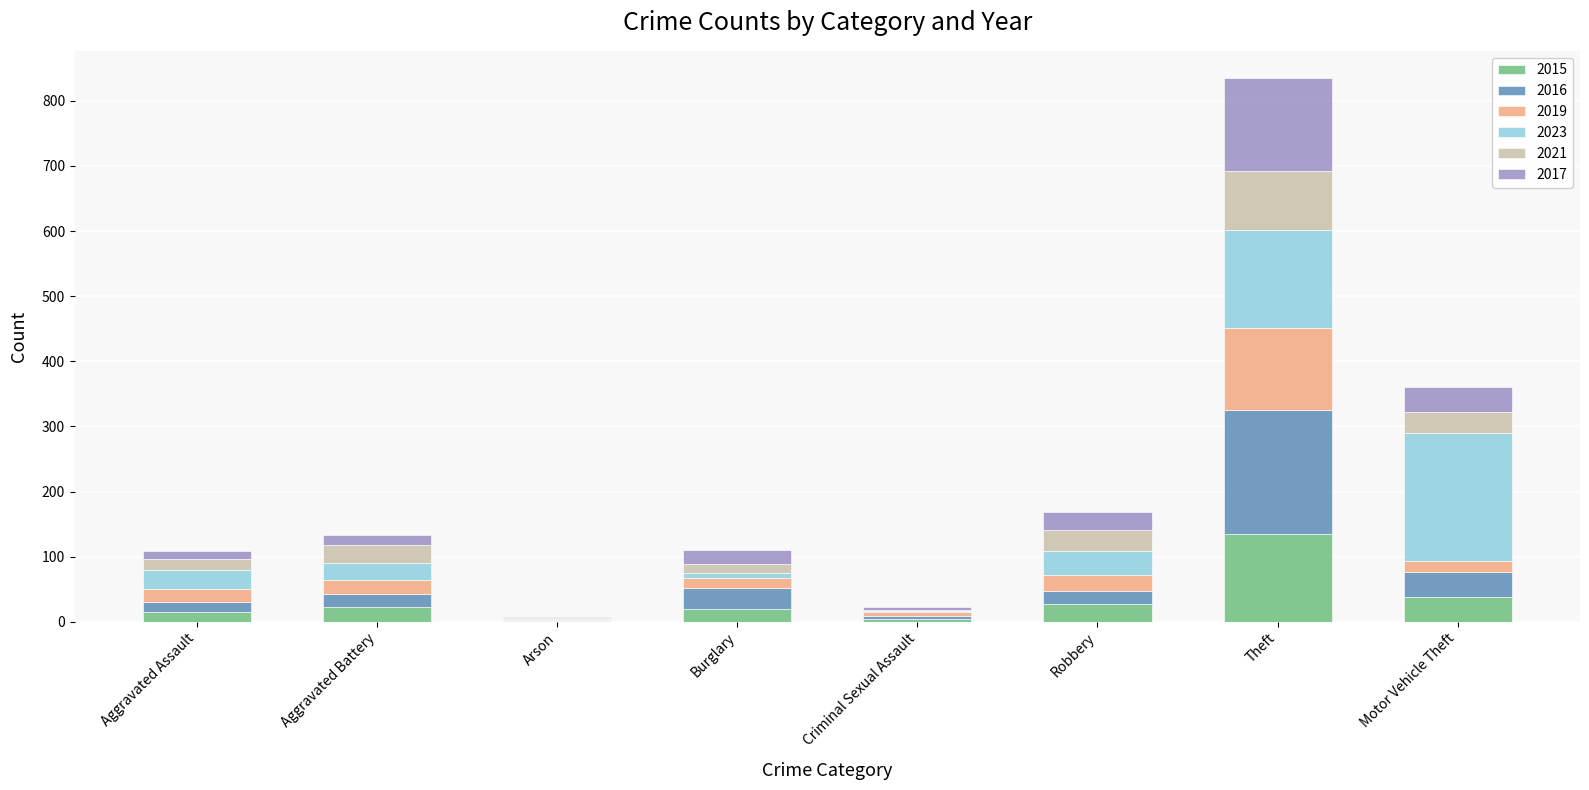

The value of 2015 at Burglary is 20. True or false?

True